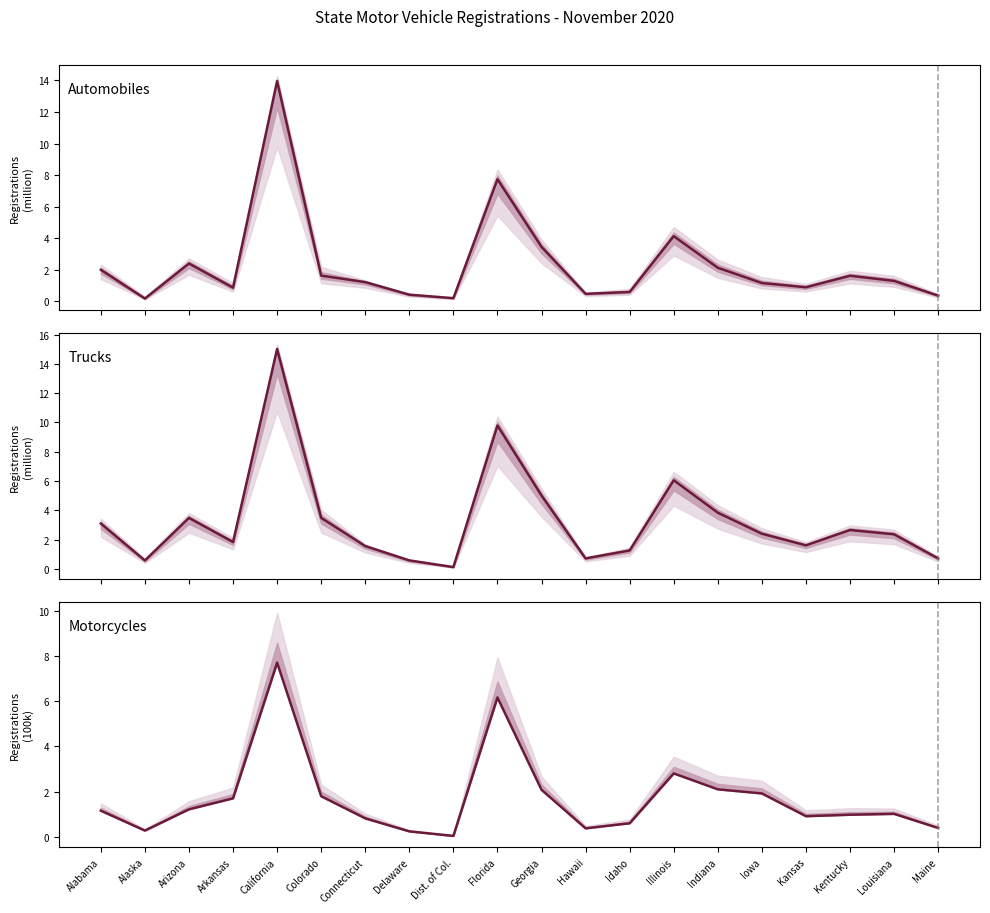

True or false: Trucks and Motorcycles cross at least once.

False